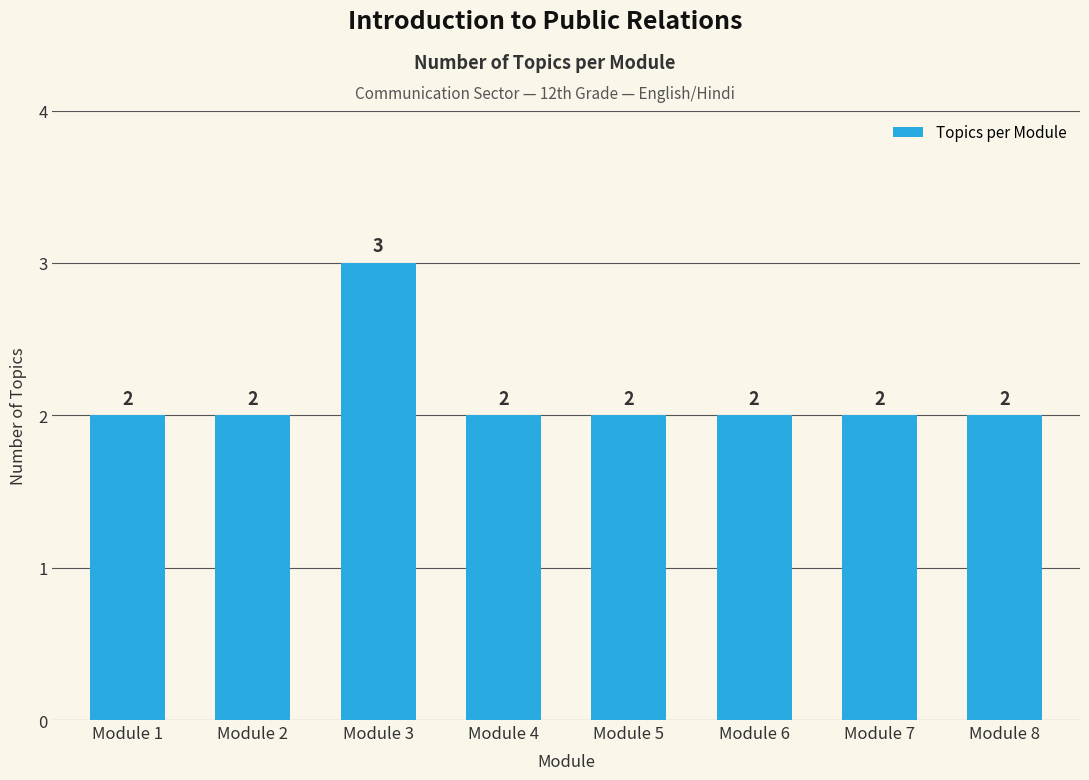

The chart shows a value of 2 at Module 2. True or false?

True